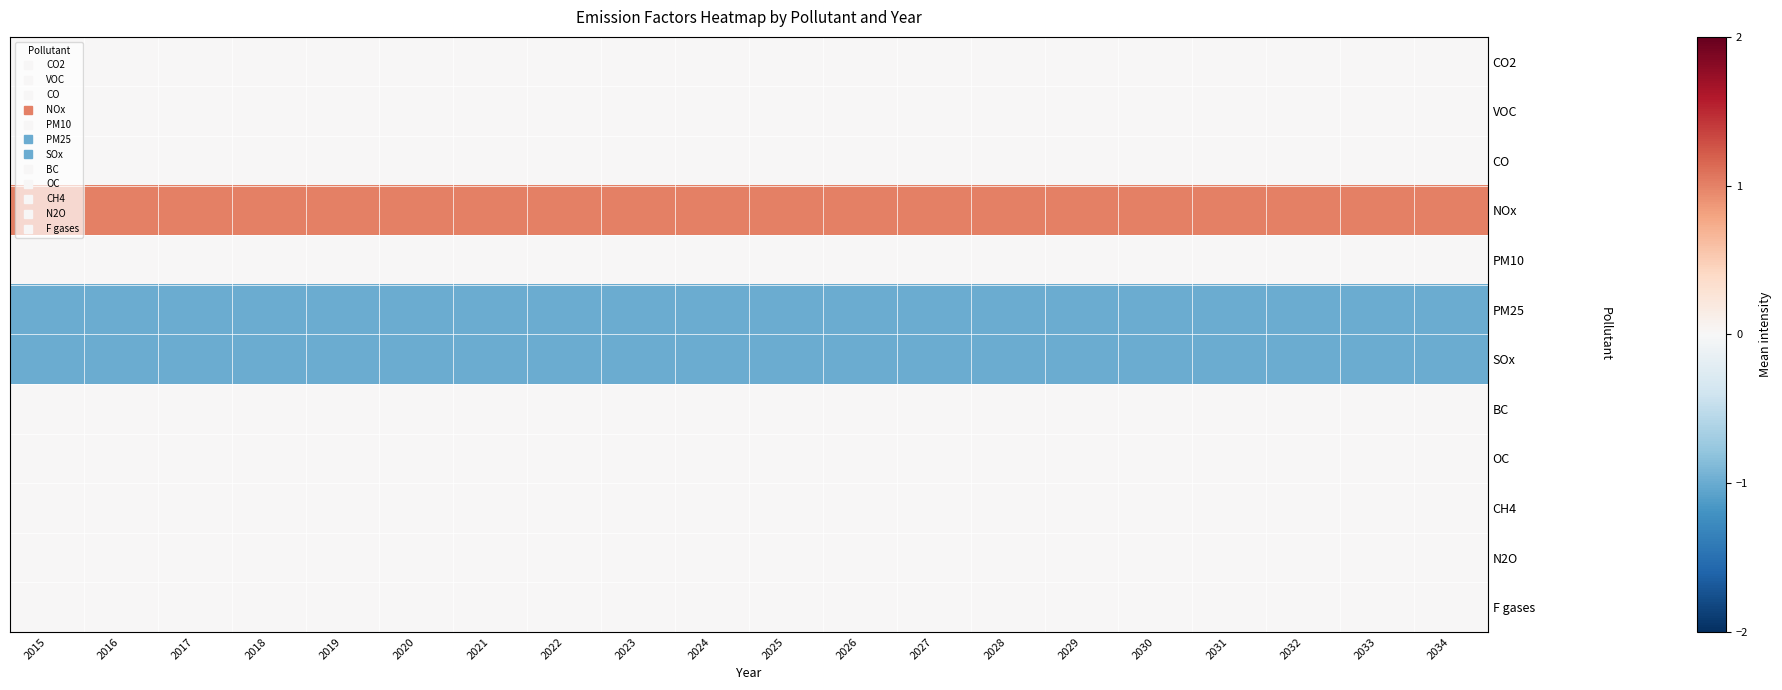

Reading left to right, extract all data points from this chart.

CO2: 2015=0	2016=0	2017=0	2018=0	2019=0	2020=0	2021=0	2022=0	2023=0	2024=0	2025=0	2026=0	2027=0	2028=0	2029=0	2030=0	2031=0	2032=0	2033=0	2034=0
VOC: 2015=0	2016=0	2017=0	2018=0	2019=0	2020=0	2021=0	2022=0	2023=0	2024=0	2025=0	2026=0	2027=0	2028=0	2029=0	2030=0	2031=0	2032=0	2033=0	2034=0
CO: 2015=0	2016=0	2017=0	2018=0	2019=0	2020=0	2021=0	2022=0	2023=0	2024=0	2025=0	2026=0	2027=0	2028=0	2029=0	2030=0	2031=0	2032=0	2033=0	2034=0
NOx: 2015=1	2016=1	2017=1	2018=1	2019=1	2020=1	2021=1	2022=1	2023=1	2024=1	2025=1	2026=1	2027=1	2028=1	2029=1	2030=1	2031=1	2032=1	2033=1	2034=1
PM10: 2015=0	2016=0	2017=0	2018=0	2019=0	2020=0	2021=0	2022=0	2023=0	2024=0	2025=0	2026=0	2027=0	2028=0	2029=0	2030=0	2031=0	2032=0	2033=0	2034=0
PM25: 2015=-1	2016=-1	2017=-1	2018=-1	2019=-1	2020=-1	2021=-1	2022=-1	2023=-1	2024=-1	2025=-1	2026=-1	2027=-1	2028=-1	2029=-1	2030=-1	2031=-1	2032=-1	2033=-1	2034=-1
SOx: 2015=-1	2016=-1	2017=-1	2018=-1	2019=-1	2020=-1	2021=-1	2022=-1	2023=-1	2024=-1	2025=-1	2026=-1	2027=-1	2028=-1	2029=-1	2030=-1	2031=-1	2032=-1	2033=-1	2034=-1
BC: 2015=0	2016=0	2017=0	2018=0	2019=0	2020=0	2021=0	2022=0	2023=0	2024=0	2025=0	2026=0	2027=0	2028=0	2029=0	2030=0	2031=0	2032=0	2033=0	2034=0
OC: 2015=0	2016=0	2017=0	2018=0	2019=0	2020=0	2021=0	2022=0	2023=0	2024=0	2025=0	2026=0	2027=0	2028=0	2029=0	2030=0	2031=0	2032=0	2033=0	2034=0
CH4: 2015=0	2016=0	2017=0	2018=0	2019=0	2020=0	2021=0	2022=0	2023=0	2024=0	2025=0	2026=0	2027=0	2028=0	2029=0	2030=0	2031=0	2032=0	2033=0	2034=0
N2O: 2015=0	2016=0	2017=0	2018=0	2019=0	2020=0	2021=0	2022=0	2023=0	2024=0	2025=0	2026=0	2027=0	2028=0	2029=0	2030=0	2031=0	2032=0	2033=0	2034=0
F gases: 2015=0	2016=0	2017=0	2018=0	2019=0	2020=0	2021=0	2022=0	2023=0	2024=0	2025=0	2026=0	2027=0	2028=0	2029=0	2030=0	2031=0	2032=0	2033=0	2034=0